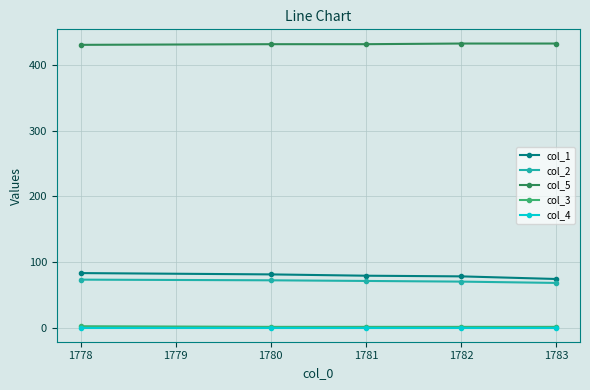

How many lines are shown in the chart?

5